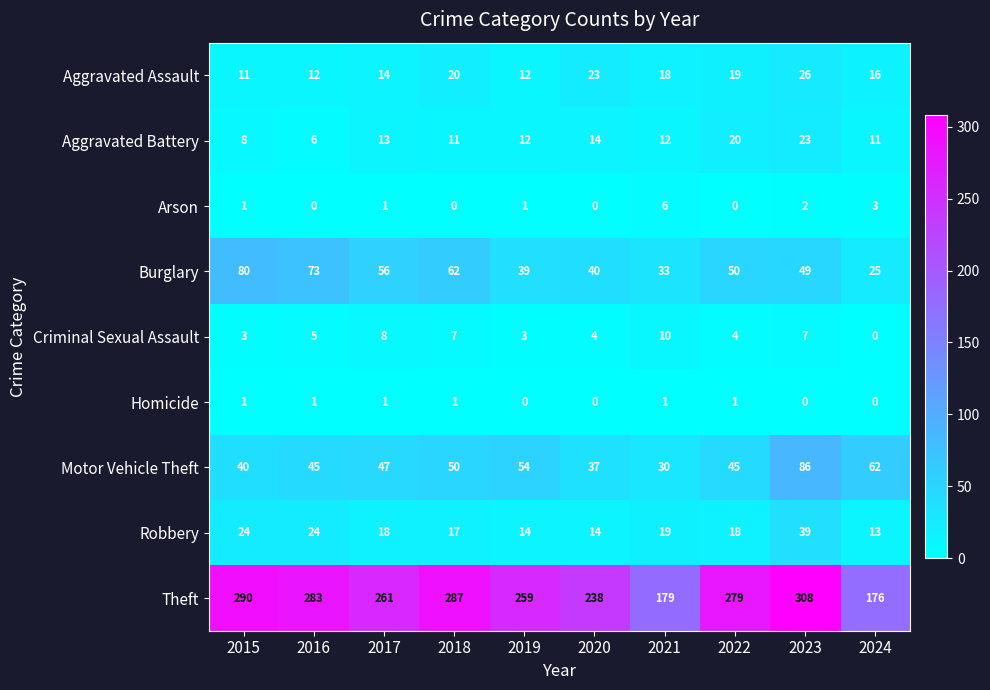

What is the sum of the Burglary values at 2019 and 2018?

101